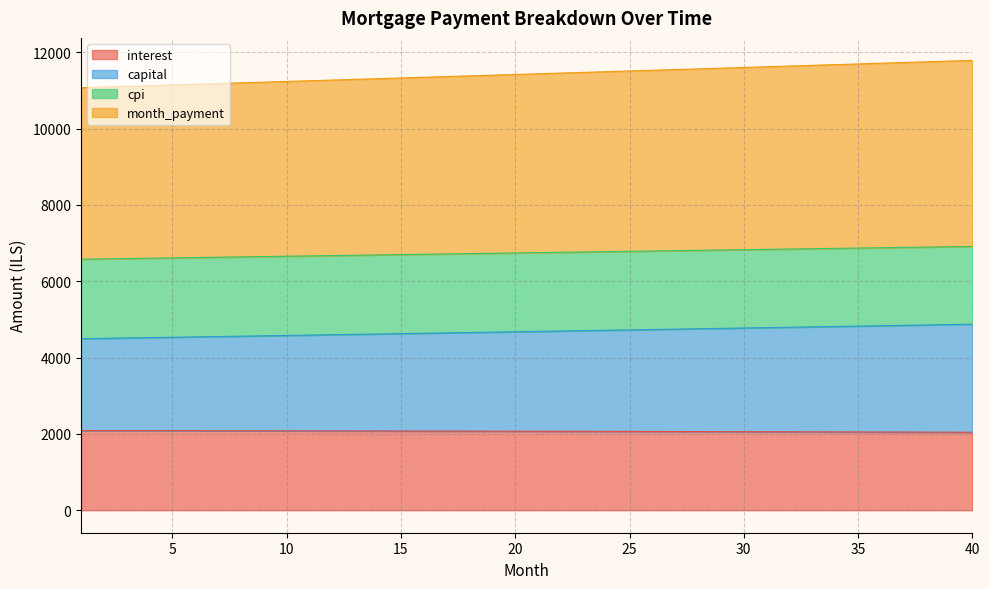

What is the highest value of the interest series?

2087.7